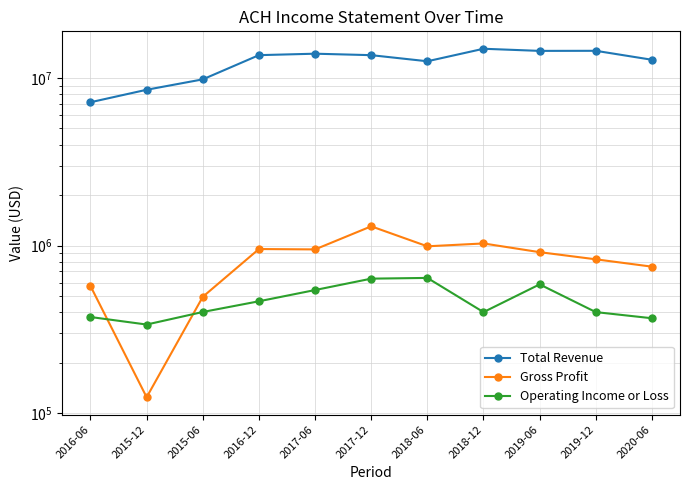

At which label is Gross Profit closest to 713350?

2020-06